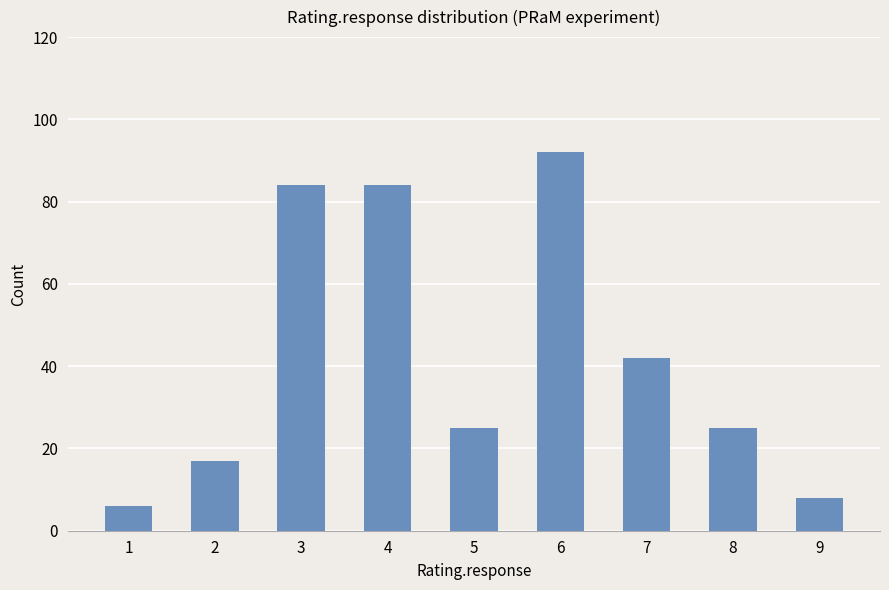

What is the difference between the maximum and minimum values?

86